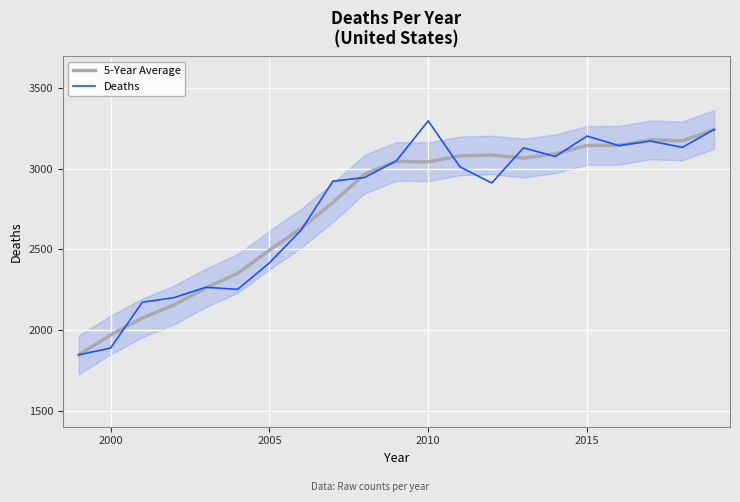

What is the highest value of the 5-Year Average series?

3244.0